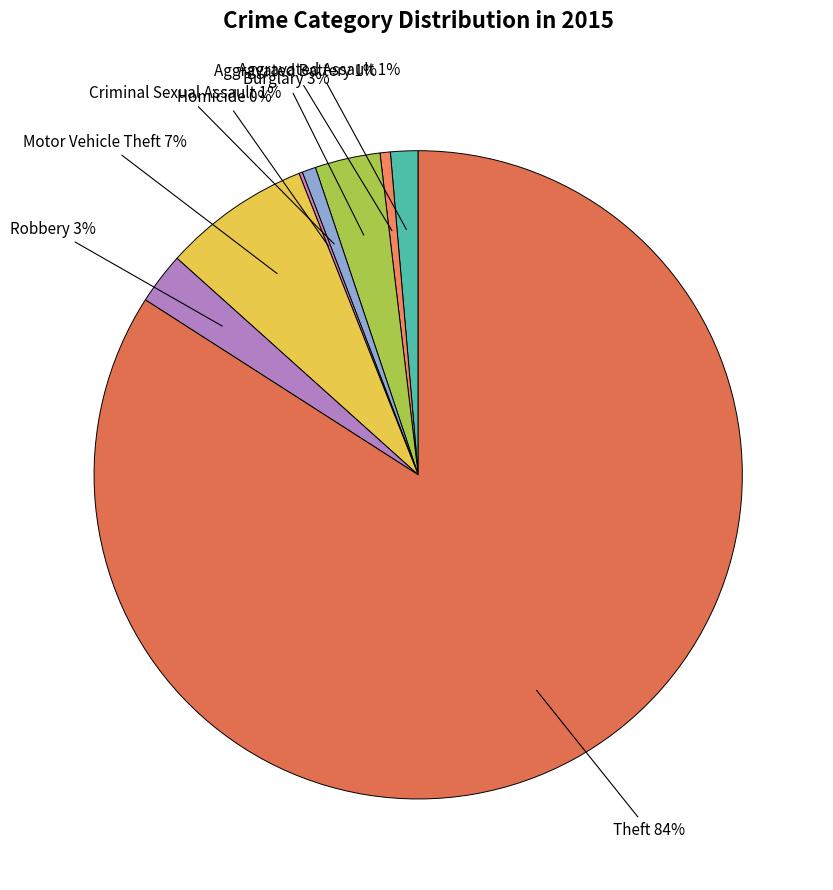

Does Theft account for over 50% of the chart?

Yes